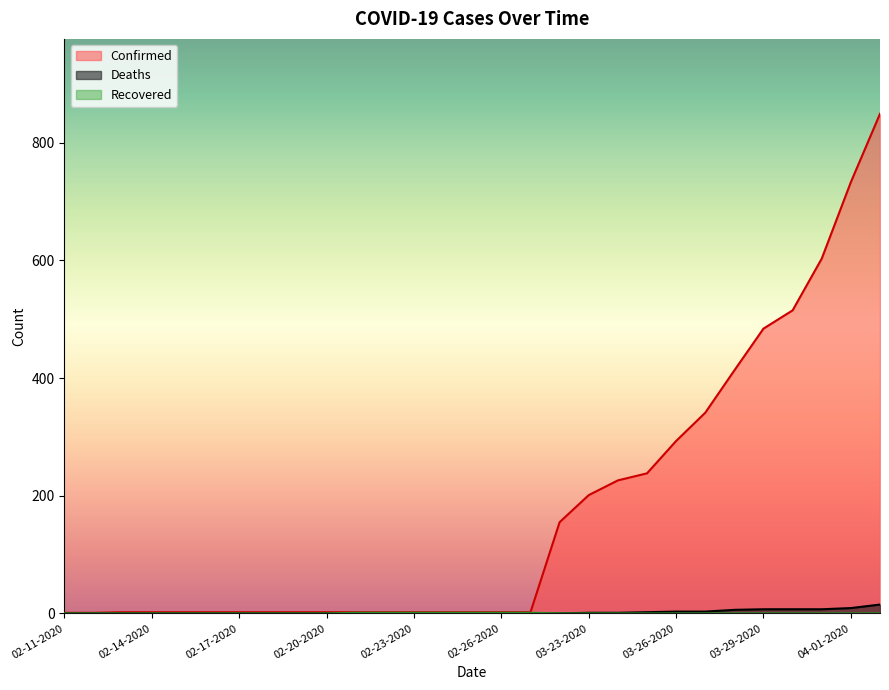

True or false: Recovered and Deaths cross at least once.

False